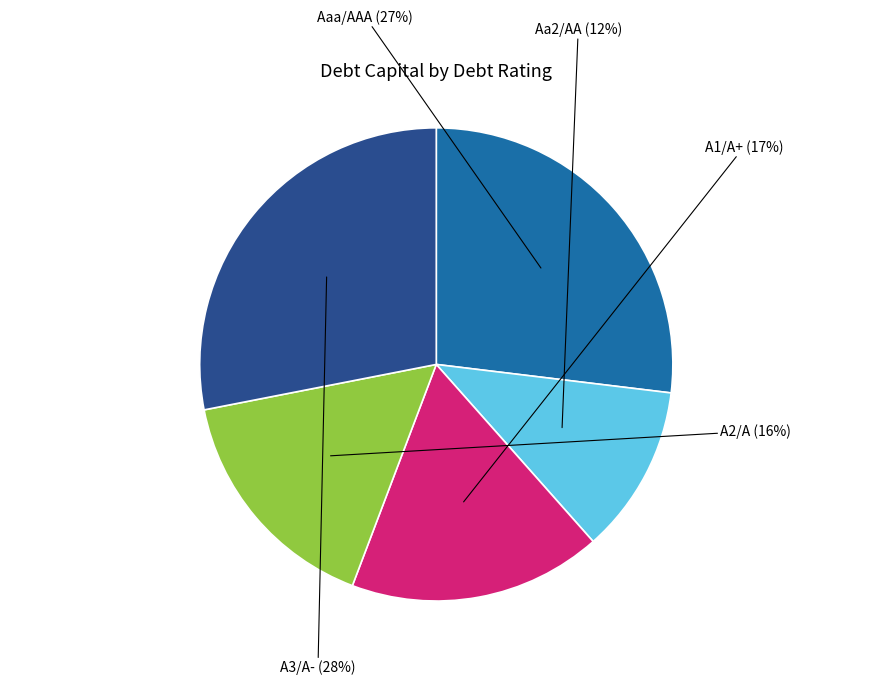

To the nearest percent, what is the average slice percentage?

20%